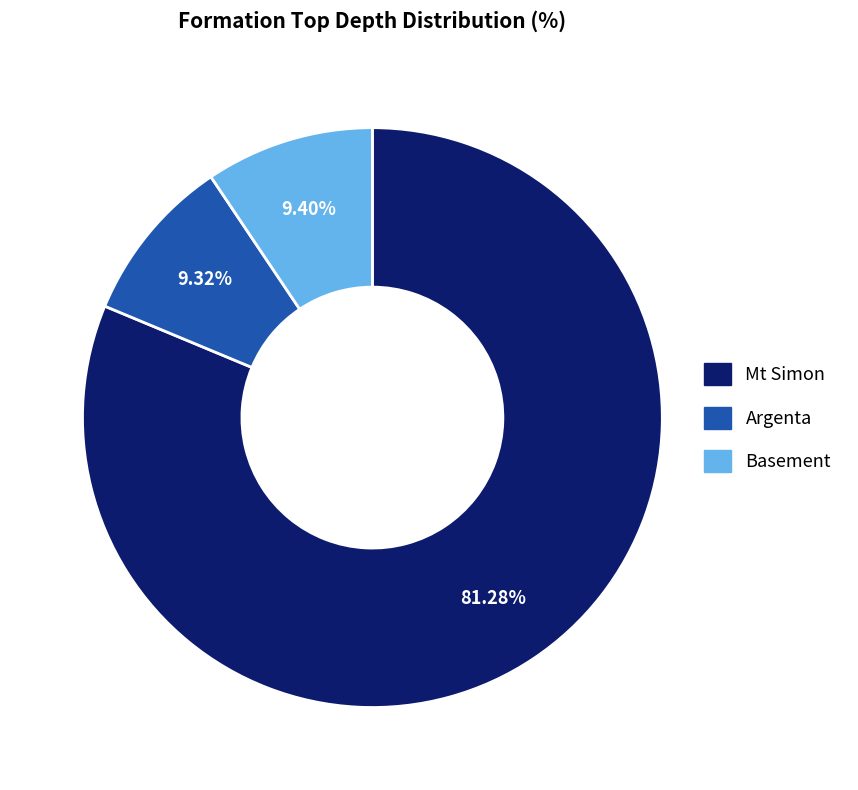

What is the ratio of the value at Basement to the value at Argenta?

1.0